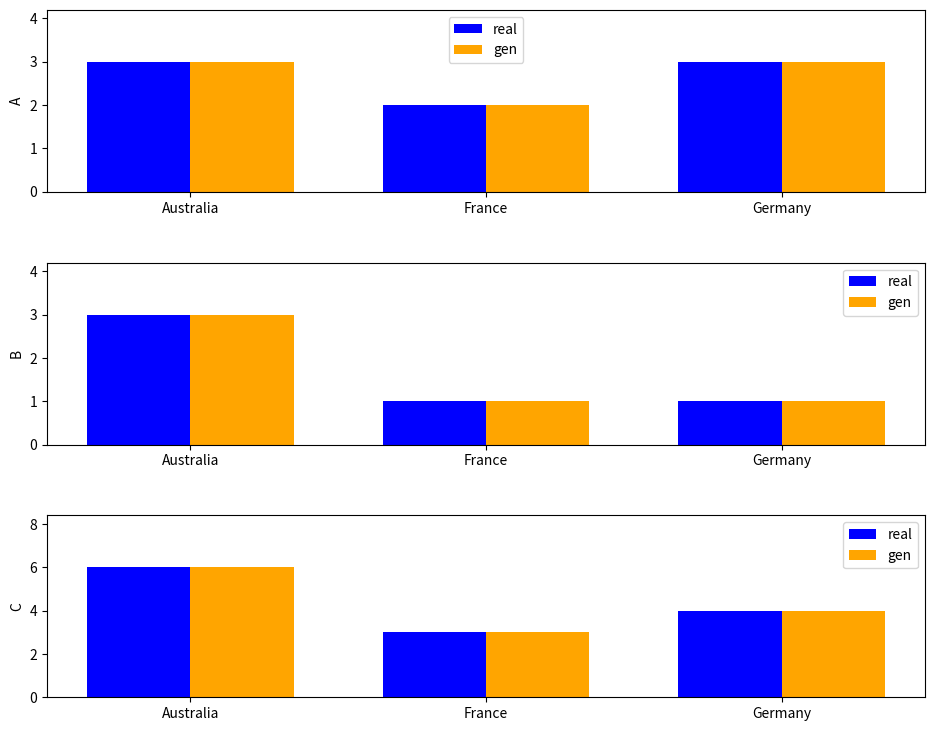

Rank the categories by real value from highest to lowest.

Australia, Germany, France